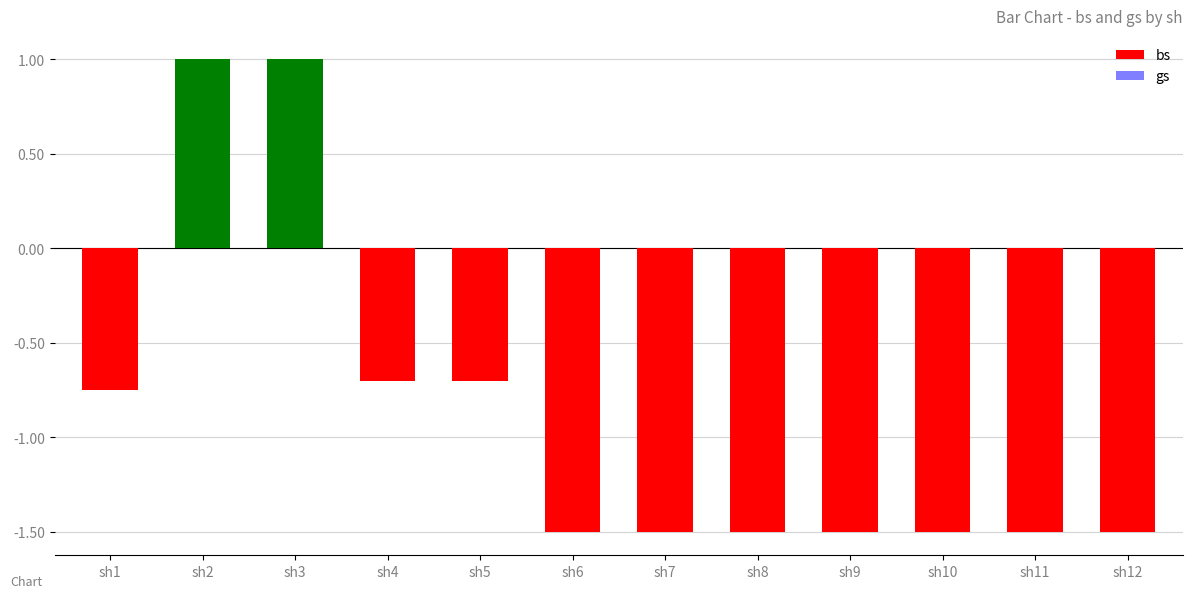

Which has a higher value, sh5 or sh3?

sh3